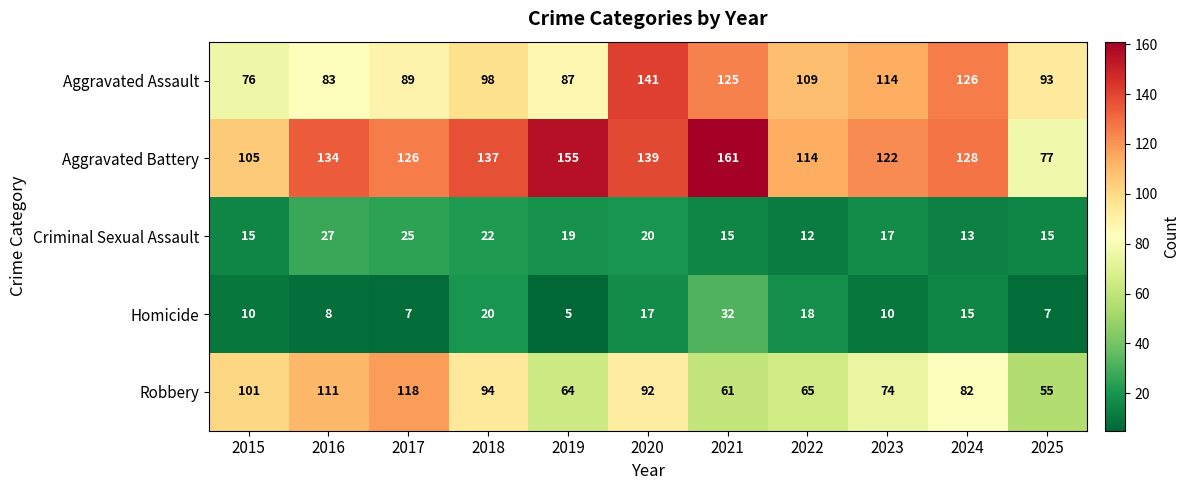

What is the difference between the maximum and minimum values in the Homicide series?

27